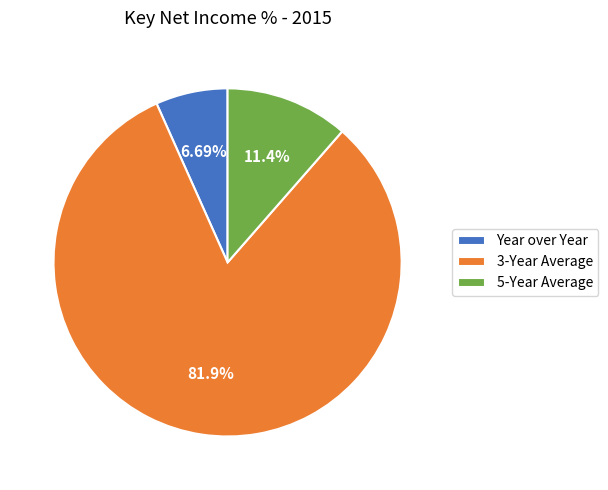

To the nearest percent, what is the difference between the 5-Year Average and Year over Year slice percentages?

5%